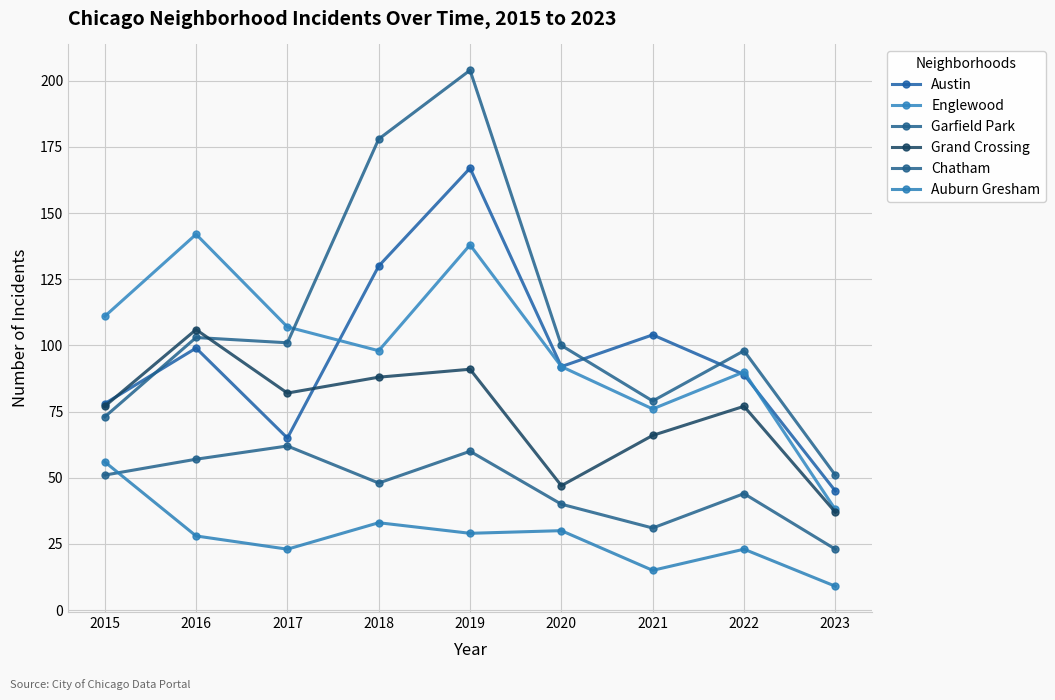

Reading right to left, what are all the values shown in this chart?

Austin: 2023=45	2022=89	2021=104	2020=92	2019=167	2018=130	2017=65	2016=99	2015=78
Englewood: 2023=38	2022=90	2021=76	2020=92	2019=138	2018=98	2017=107	2016=142	2015=111
Garfield Park: 2023=51	2022=98	2021=79	2020=100	2019=204	2018=178	2017=101	2016=103	2015=73
Grand Crossing: 2023=37	2022=77	2021=66	2020=47	2019=91	2018=88	2017=82	2016=106	2015=77
Chatham: 2023=23	2022=44	2021=31	2020=40	2019=60	2018=48	2017=62	2016=57	2015=51
Auburn Gresham: 2023=9	2022=23	2021=15	2020=30	2019=29	2018=33	2017=23	2016=28	2015=56